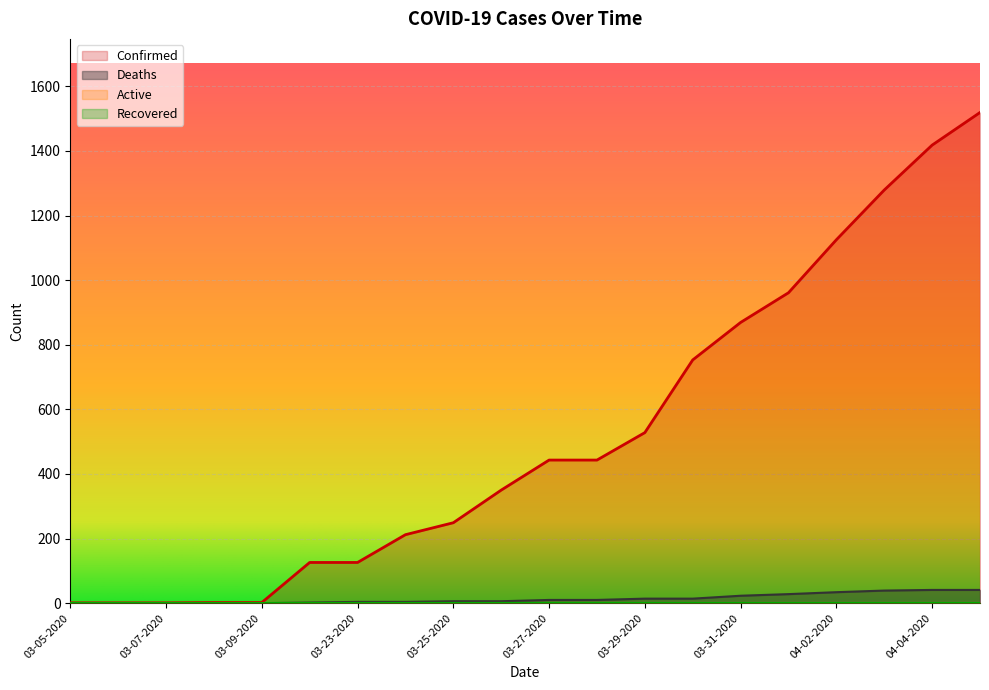

At how many categories does at least one series exceed 454?

8